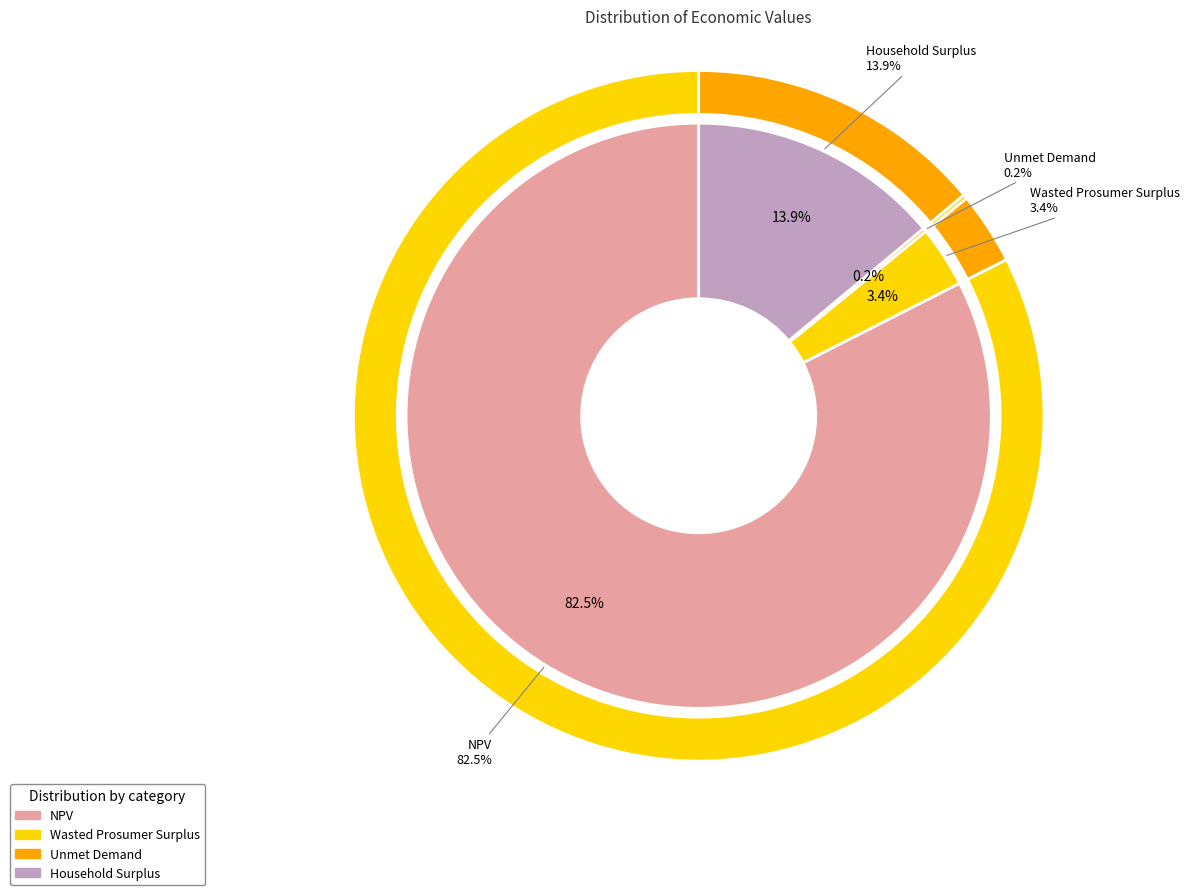

What is the smallest slice in the pie chart?

Unmet Demand